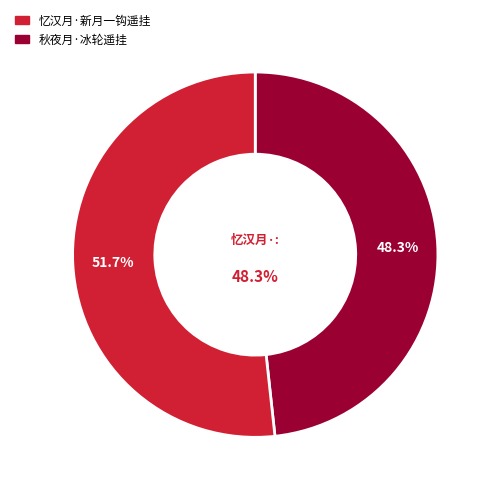

To the nearest percent, what is the average slice percentage?

50%